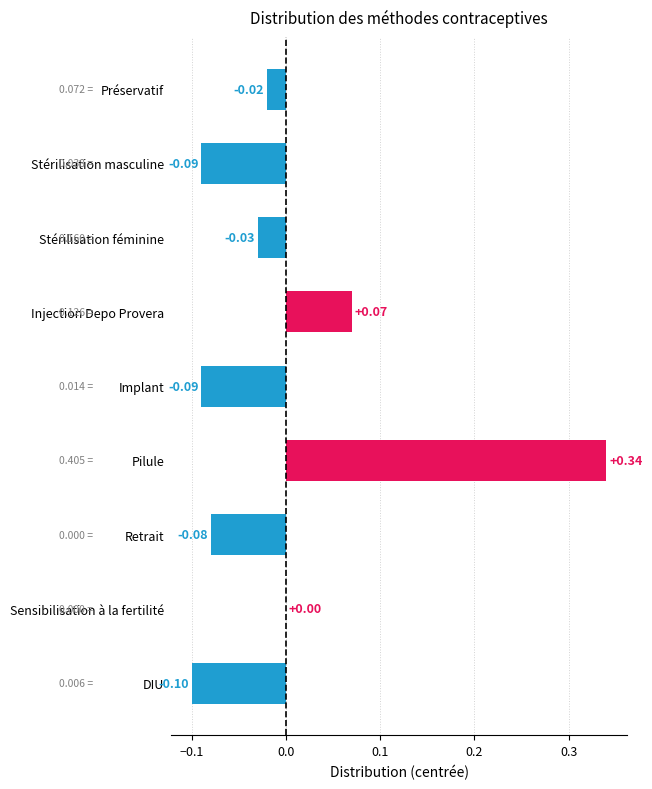

Which category has the highest value across all series?

Pilule